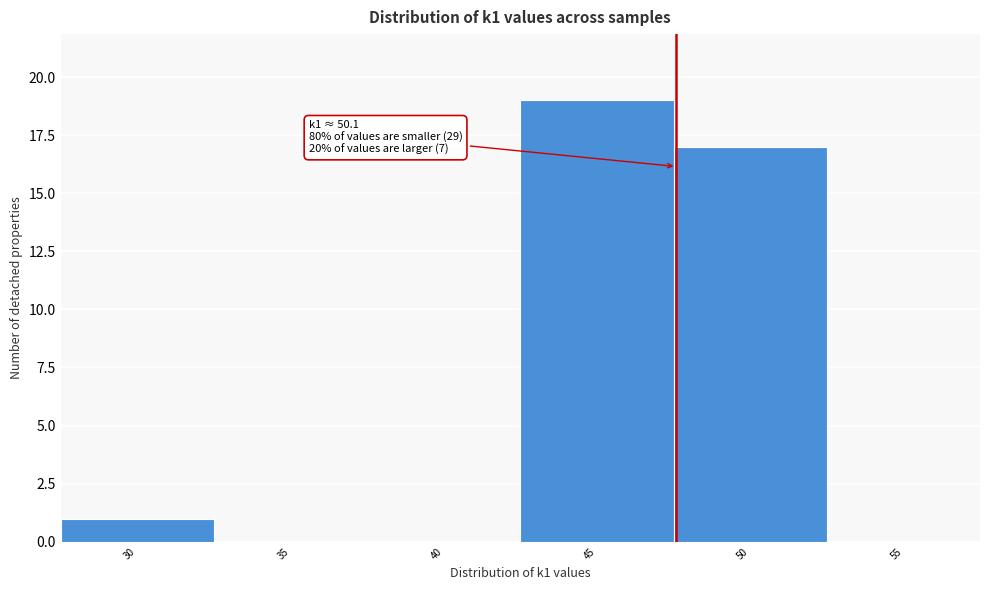

Reading right to left, what are all the values shown in this chart?

55=0	50=17	45=19	40=0	35=0	30=1